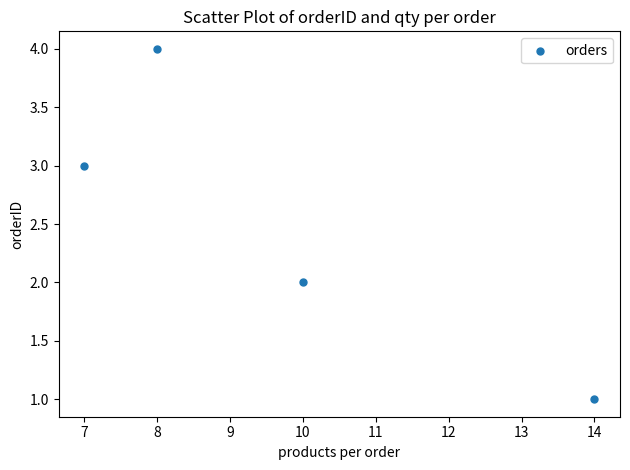

What is the range of X values (max minus min)?

7